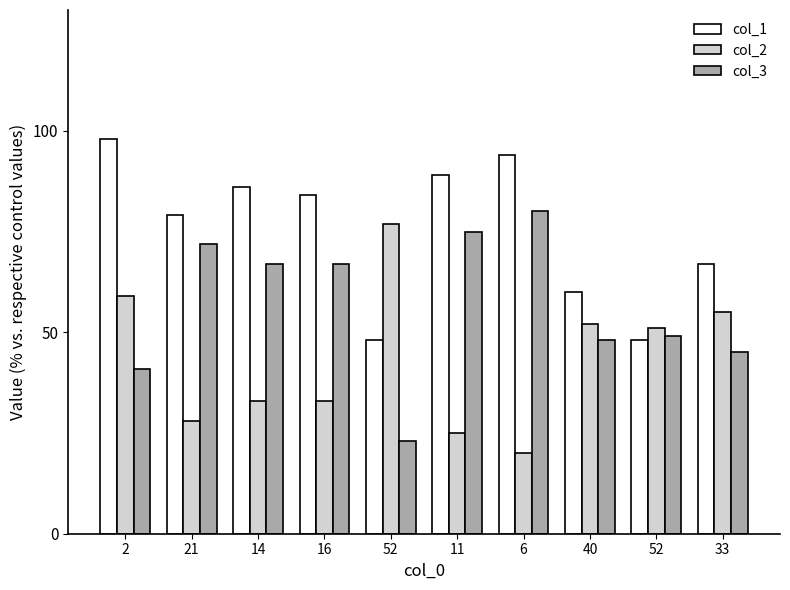

Reading right to left, list all the values displayed in this chart.

col_1: 67	48	60	94	89	48	84	86	79	98
col_2: 55	51	52	20	25	77	33	33	28	59
col_3: 45	49	48	80	75	23	67	67	72	41